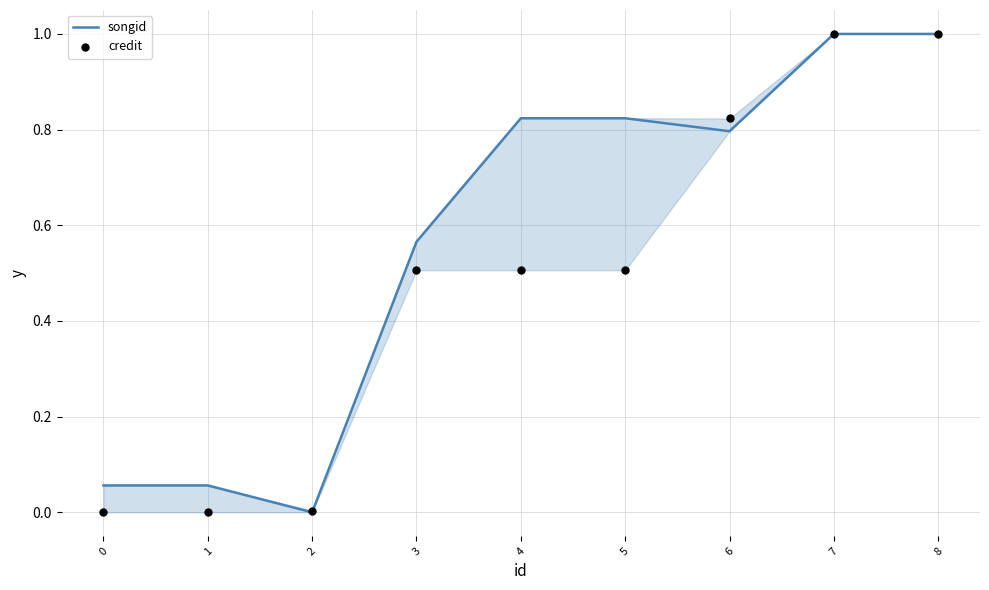

Which series contains the lowest Y value?

songid